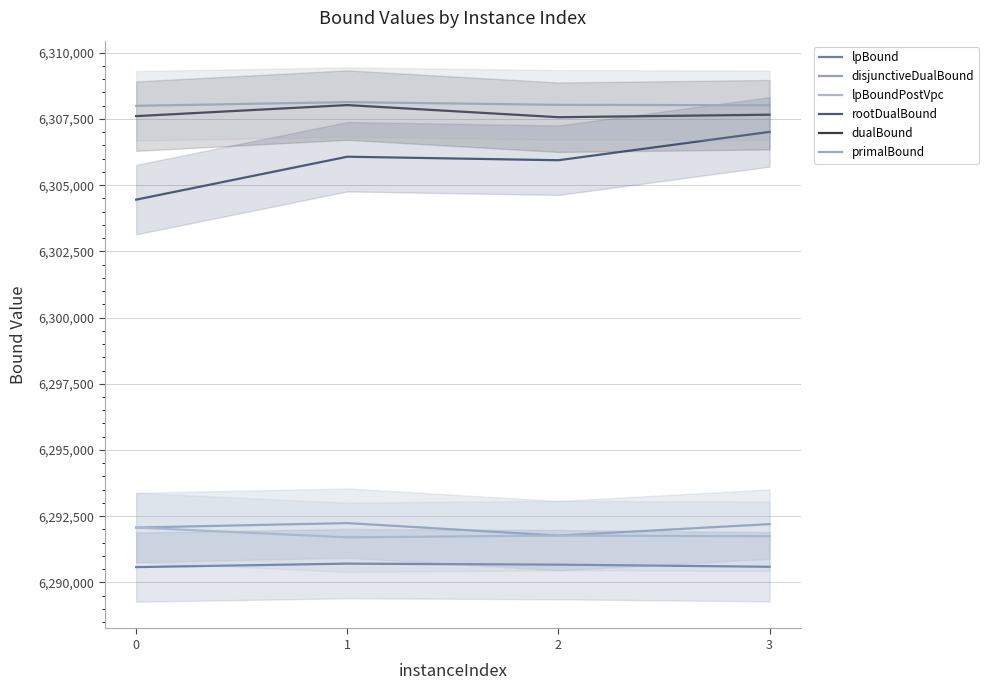

Reading left to right, what are all the values shown in this chart?

lpBound: 6290575.6	6290707.6	6290669.0	6290589.1
disjunctiveDualBound: 6292070.2	6292237.8	6291765.8	6292198.8
lpBoundPostVpc: 6292070.2	6291701.5	6291765.8	6291741.5
rootDualBound: 6304453.2	6306073.8	6305941.4	6307011.7
dualBound: 6307607.0	6308023.8	6307566.2	6307660.9
primalBound: 6307996.0	6308136.0	6308033.0	6308017.0